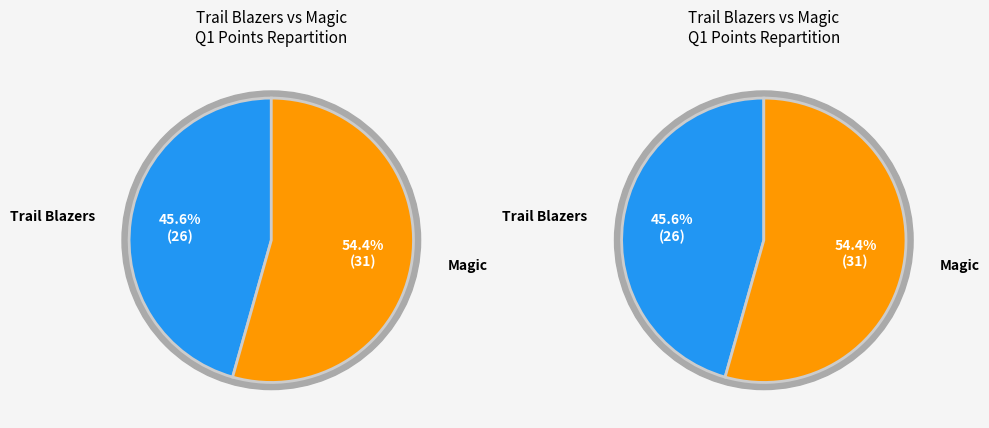

What is the change in value from Trail Blazers to Magic?

+5